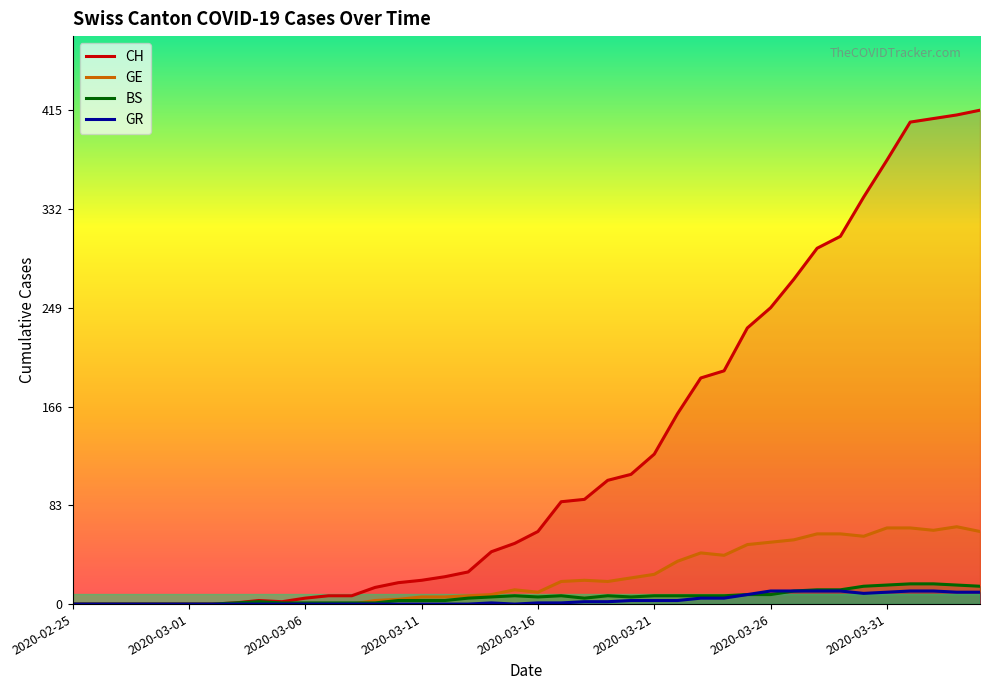

True or false: GE has a value of 57 at 2020-03-30.

True